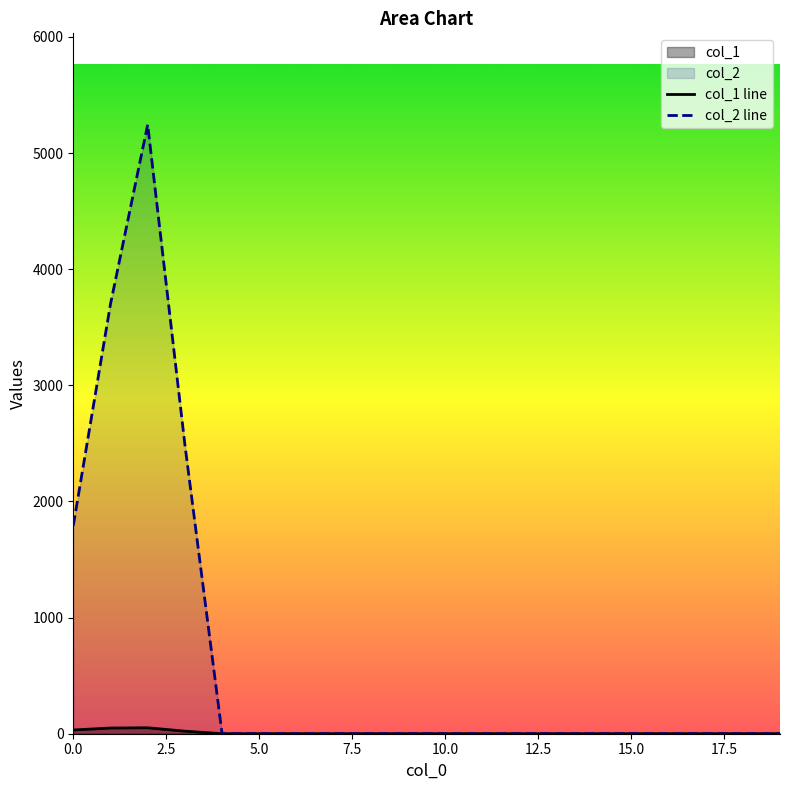

Which series has the largest total across all categories?

col_2 line